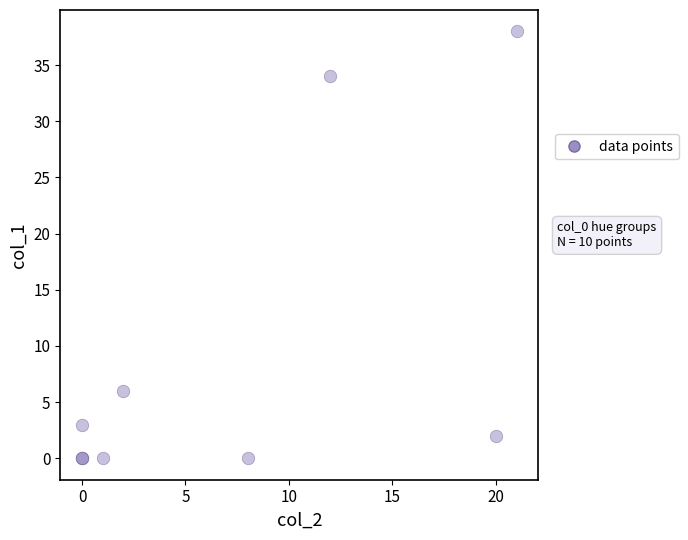

What Y value in the scatter plot is closest to 19?

6